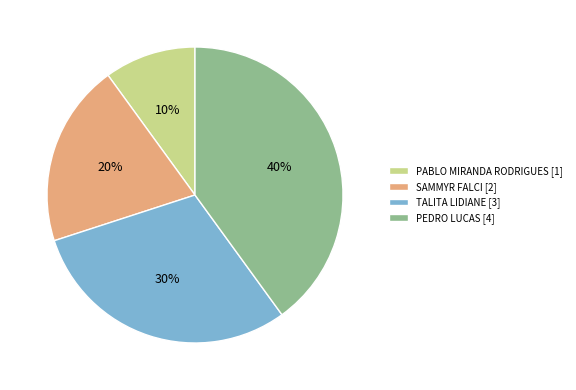

Which slice is the largest?

PEDRO LUCAS